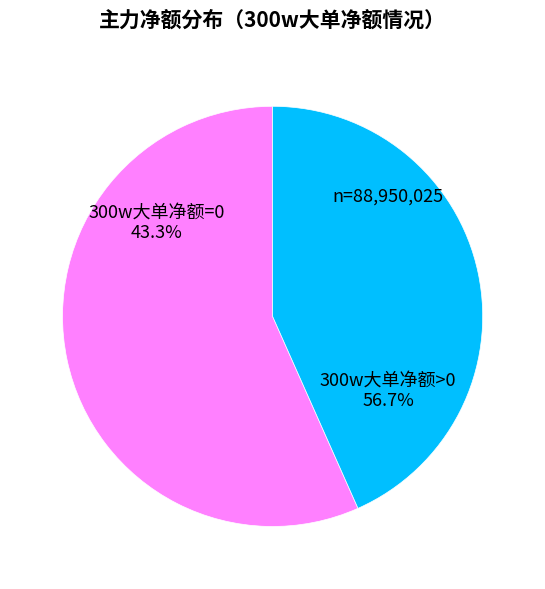

Count the number of slices in the pie.

8